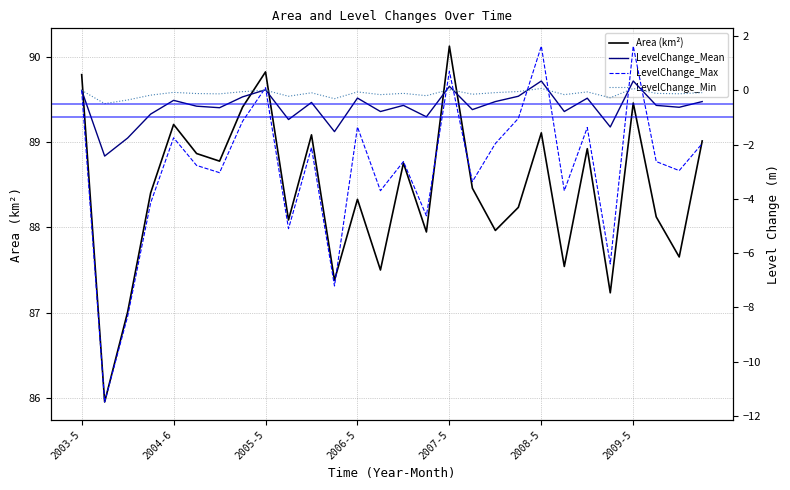

What is the difference between the LevelChange_Max values at 2003-5 and 22?

1.4